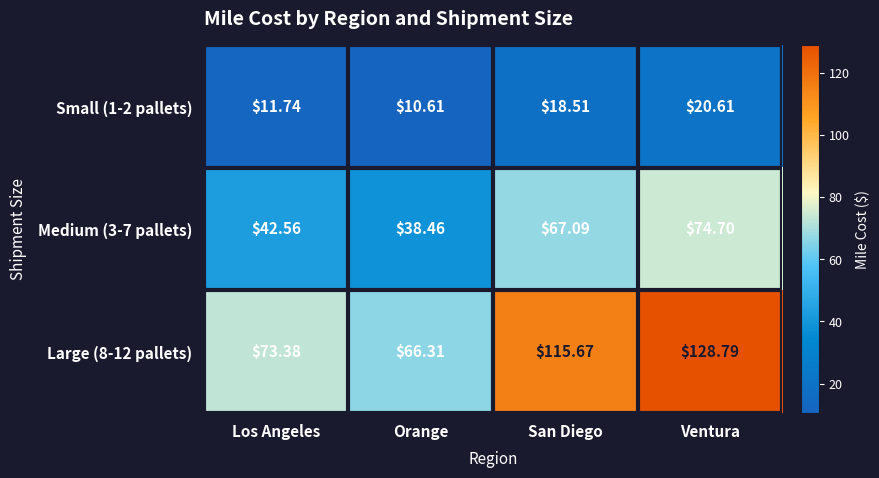

What is the spread (max minus min) of values at Los Angeles?

61.6